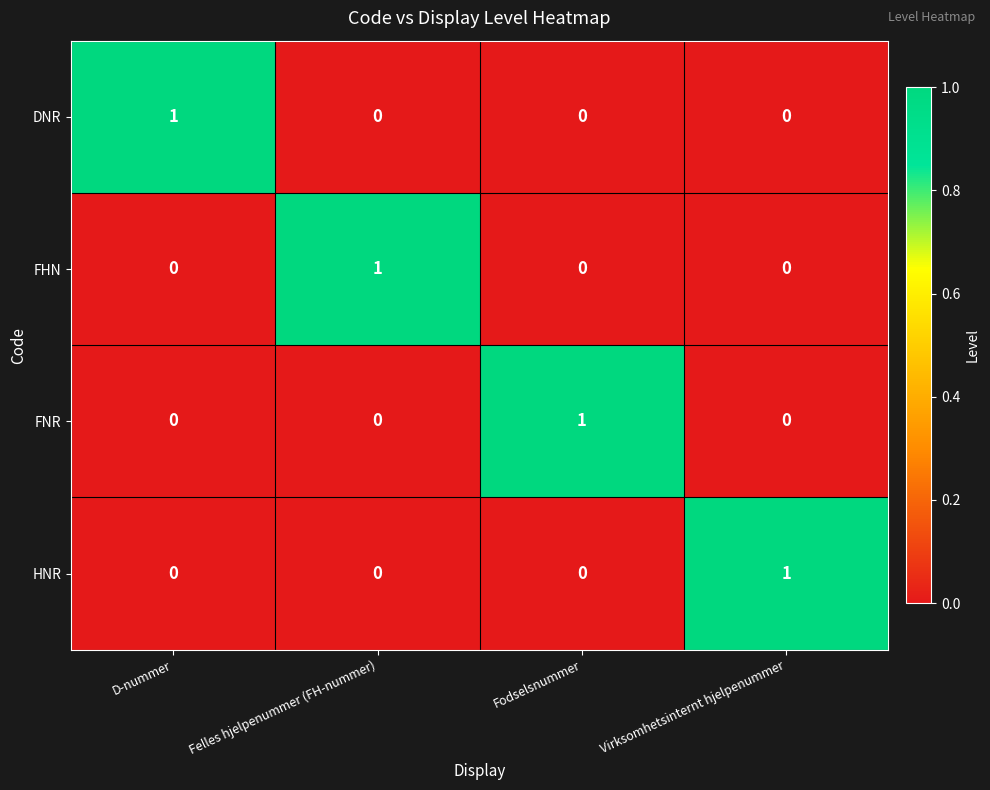

Is it true that FNR equals 0 at Felles hjelpenummer (FH-nummer)?

True